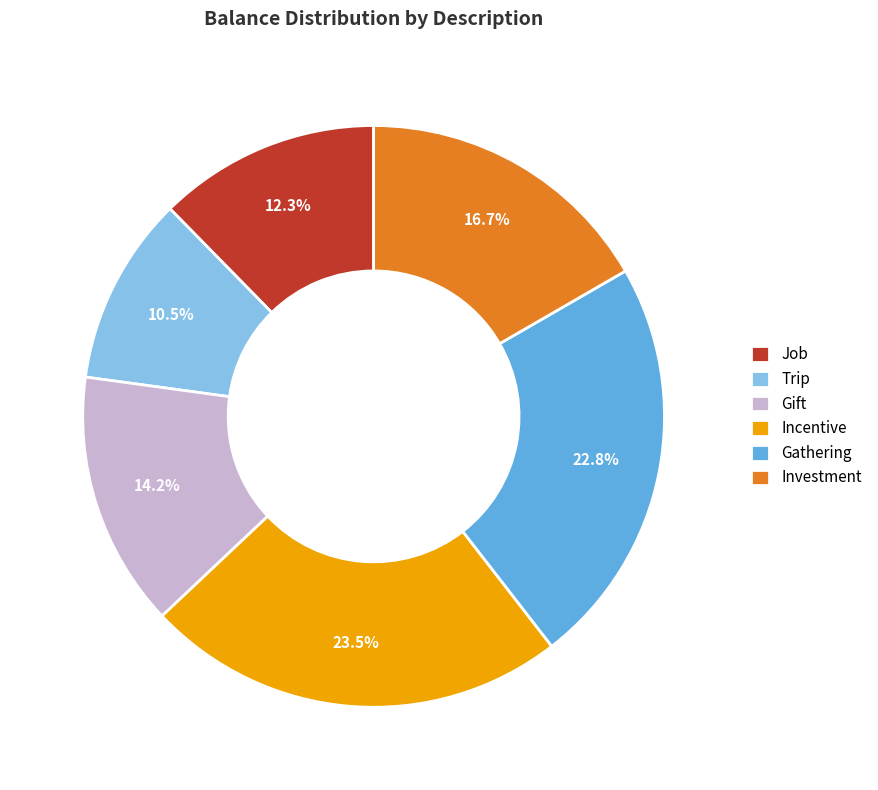

Which has a higher value, Gift or Gathering?

Gathering